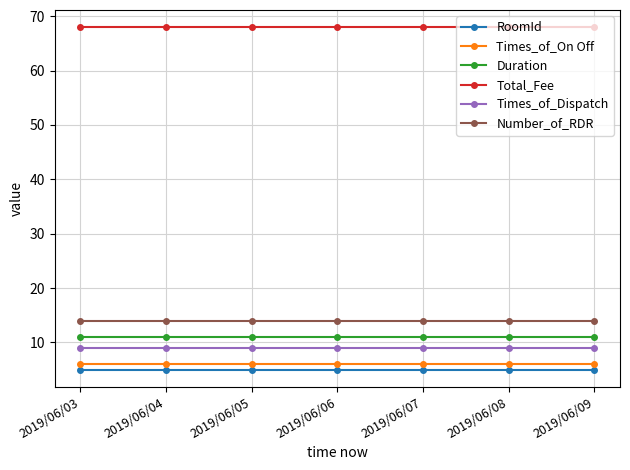

True or false: Times_of_Dispatch and Times_of_On Off cross at least once.

False